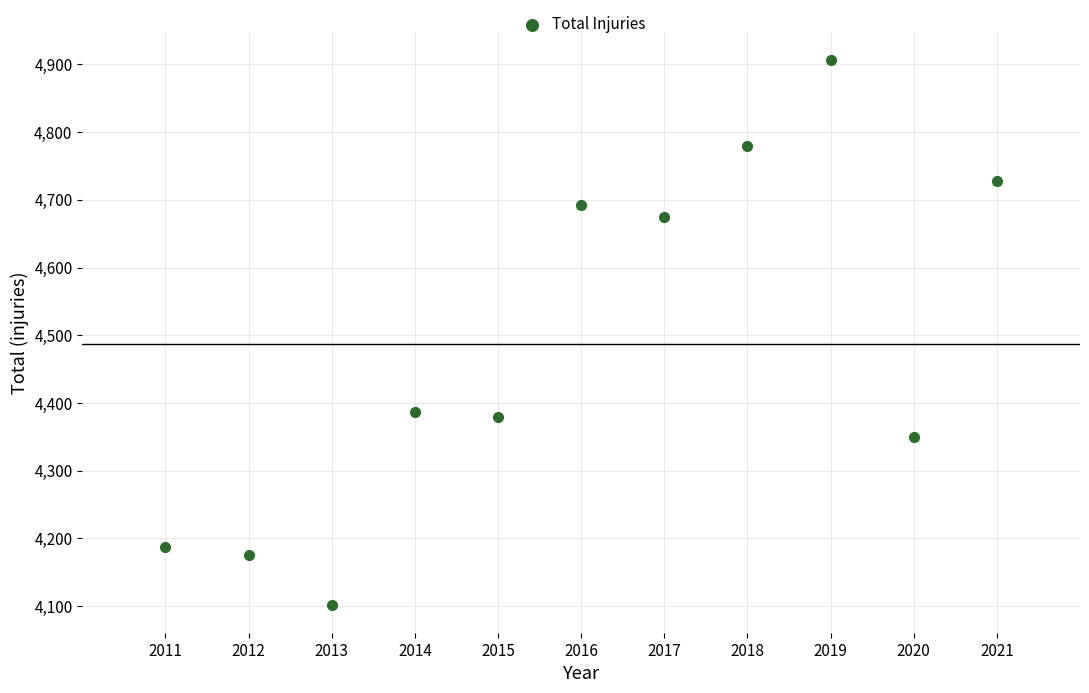

What is the range of X values (max minus min)?

10